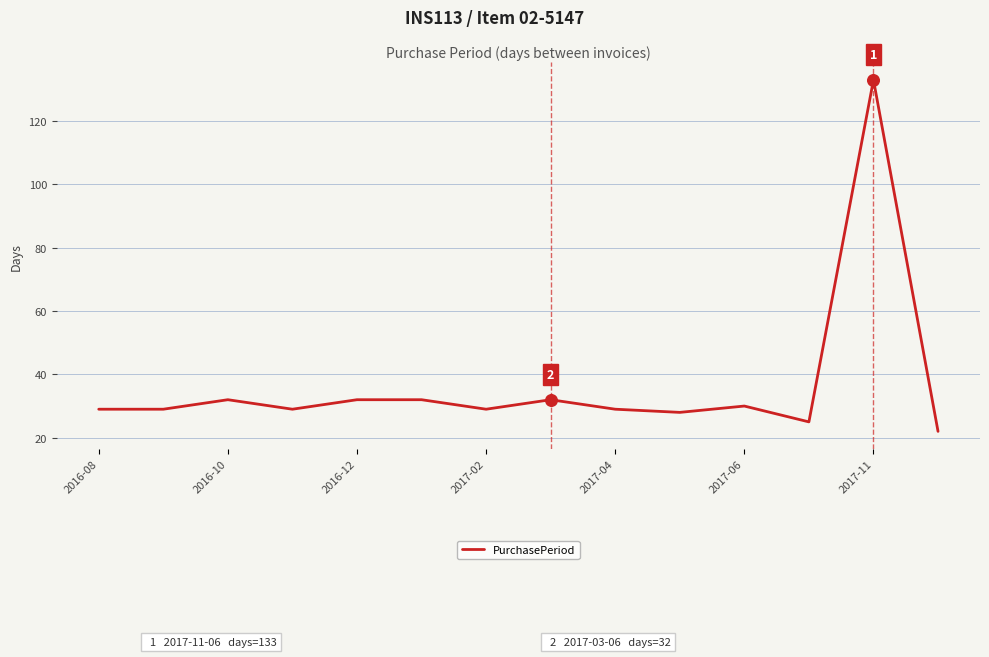

What is the minimum value shown in the chart?

22